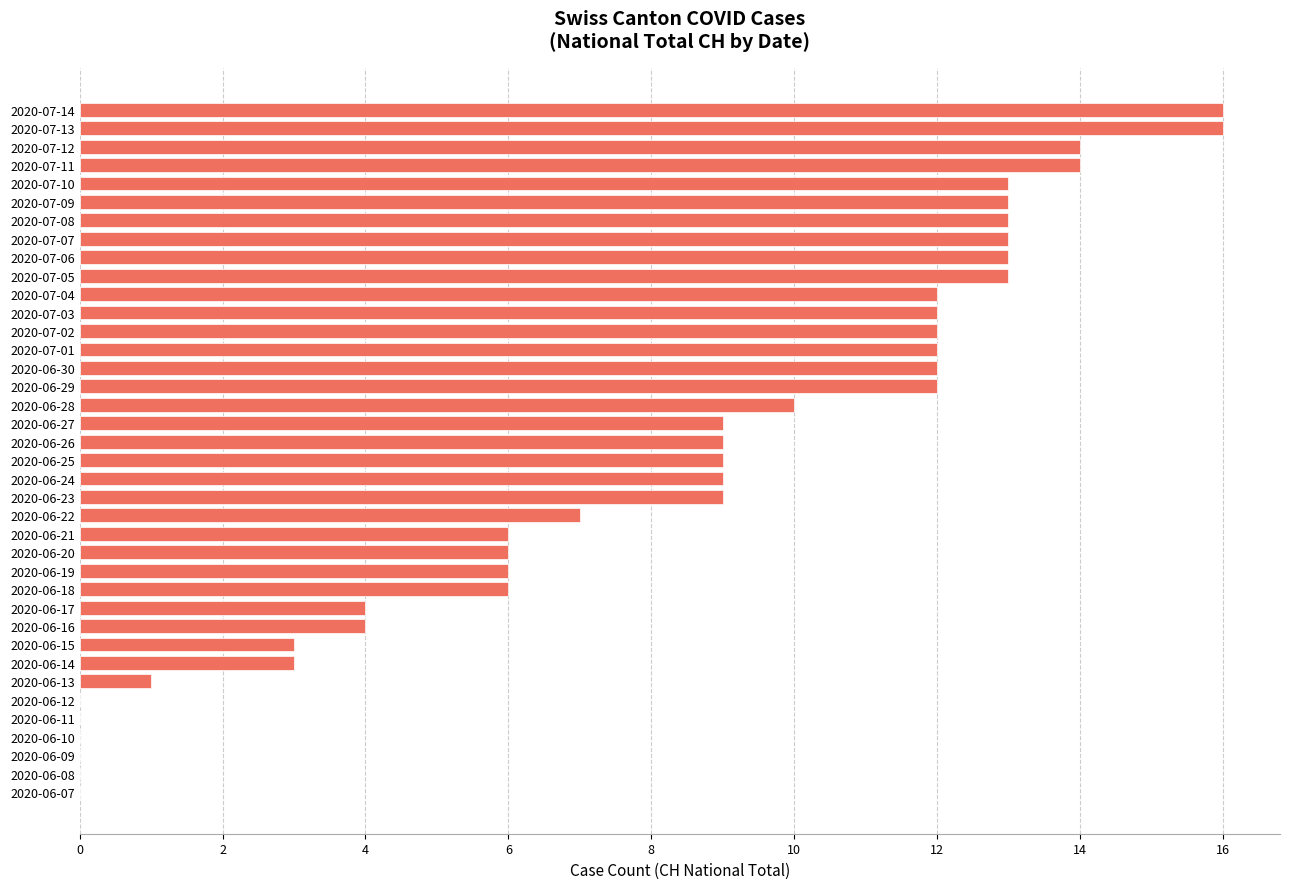

What is the greatest value displayed?

16